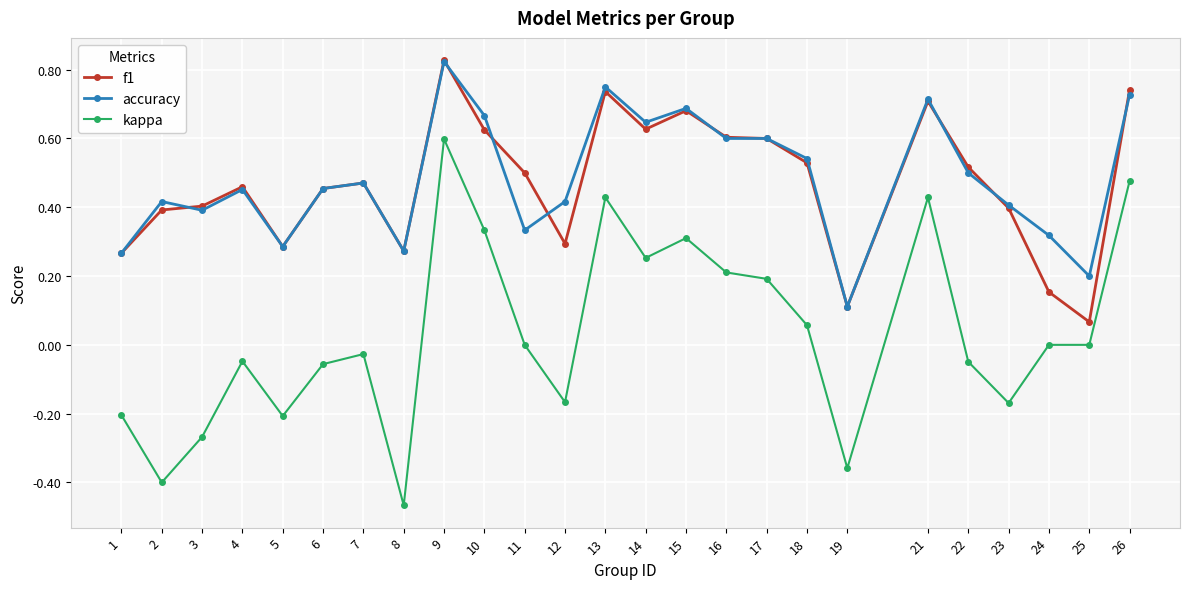

Which series has the largest range (max minus min)?

kappa